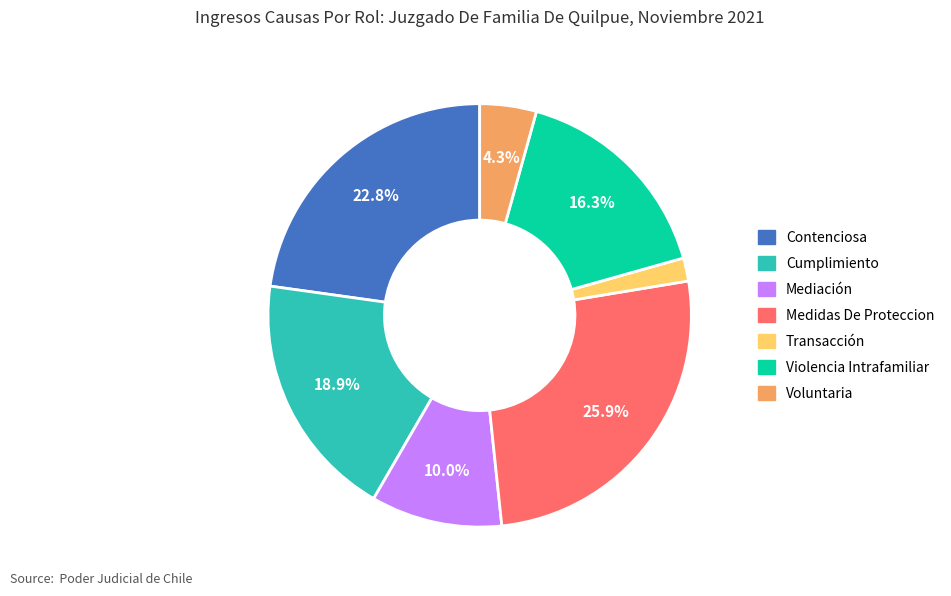

Count the number of slices in the pie.

7